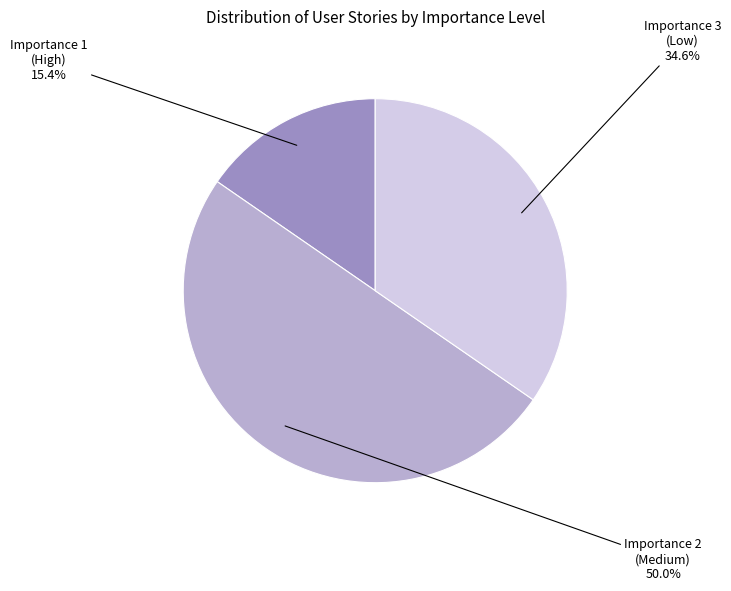

Rank the categories by value from lowest to highest.

Importance 1, Importance 3, Importance 2